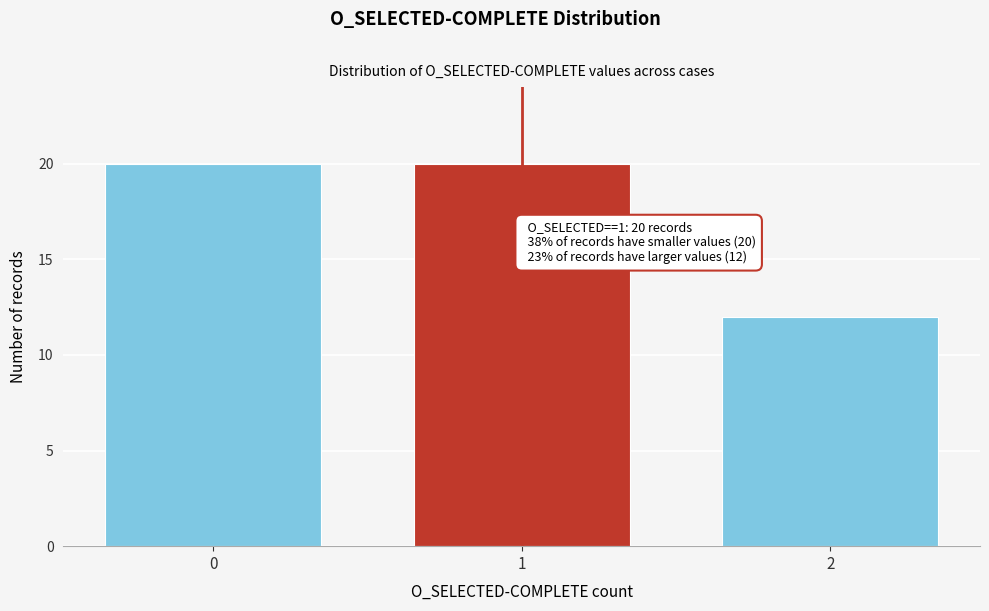

Reading left to right, what are all the values shown in this chart?

20	20	12